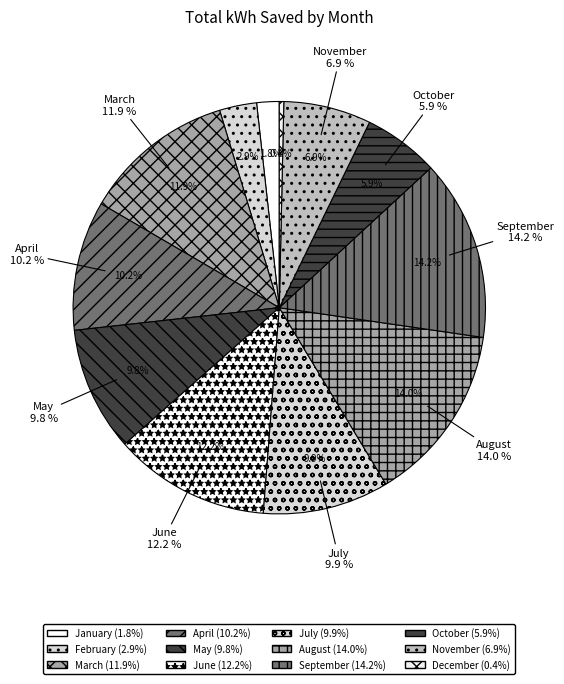

What percentage is the July slice, to the nearest percent?

10%